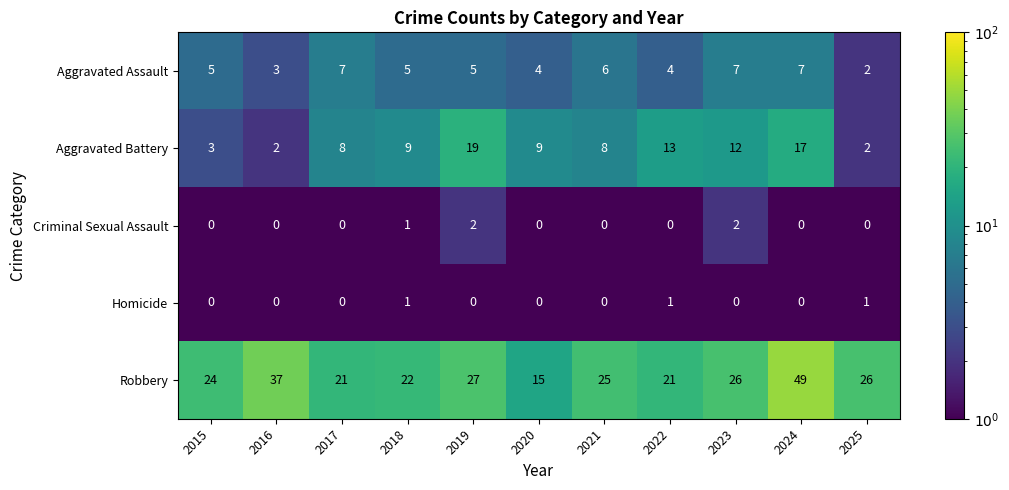

Is it true that Aggravated Assault equals 2 at 2017?

False